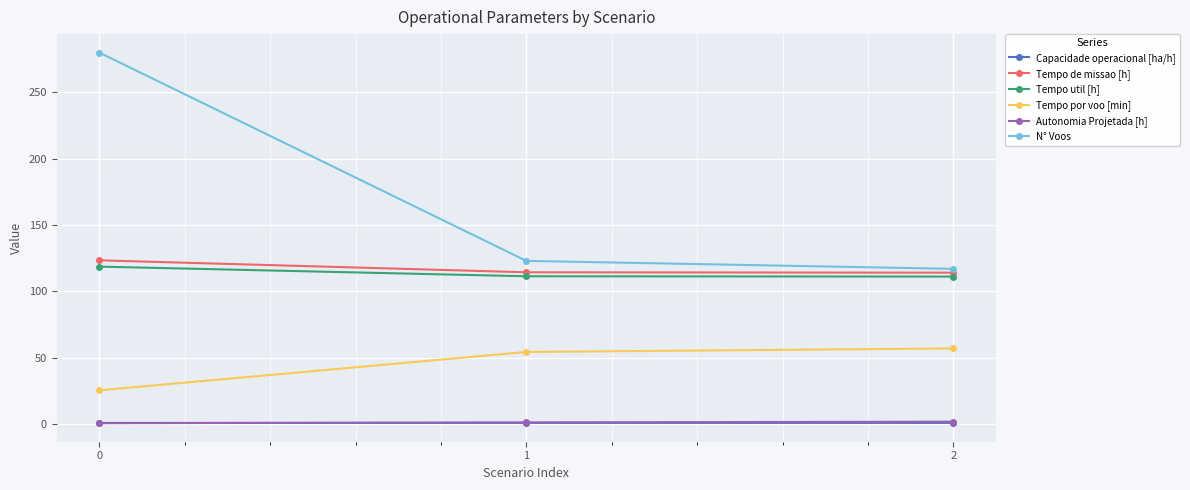

List the labels in order of Tempo por voo [min] value, largest first.

2, 1, 0